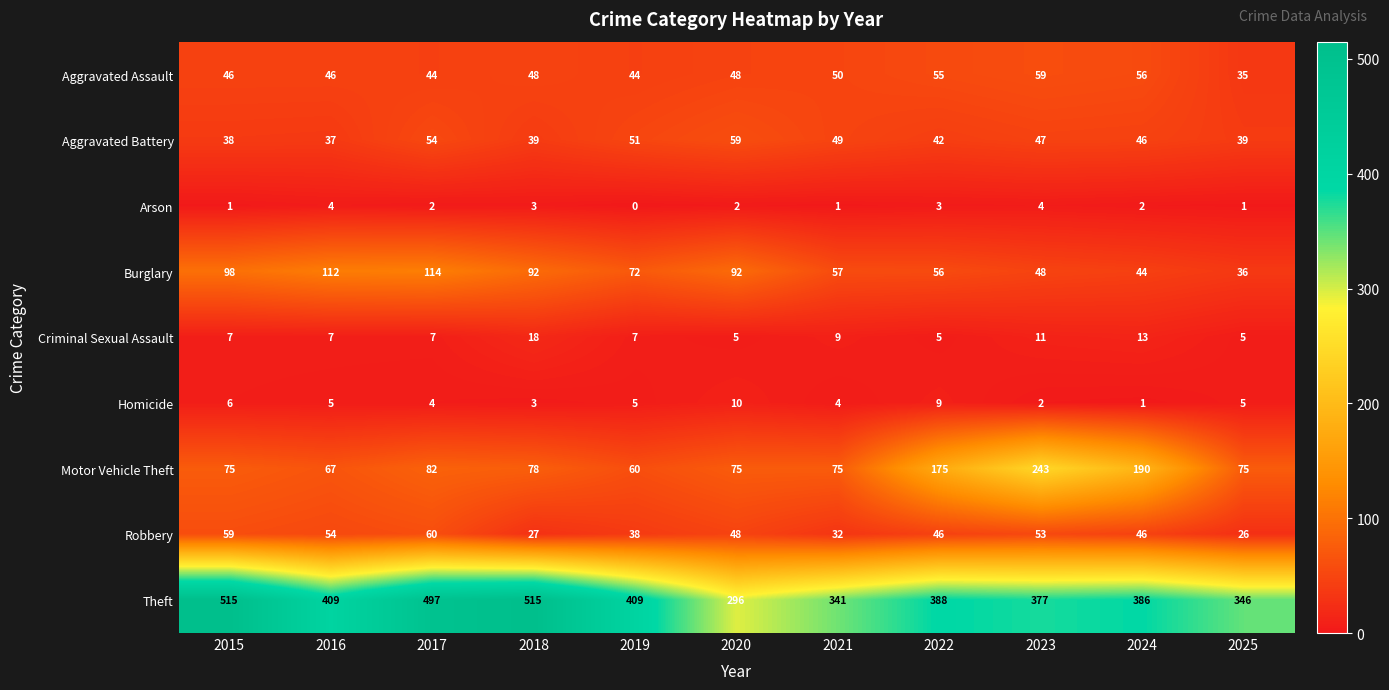

Count the number of data series in this chart.

9